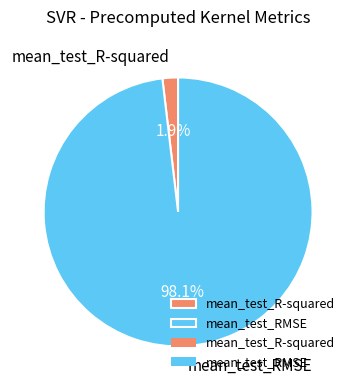

The mean_test_RMSE slice represents 98% of the pie. True or false?

True